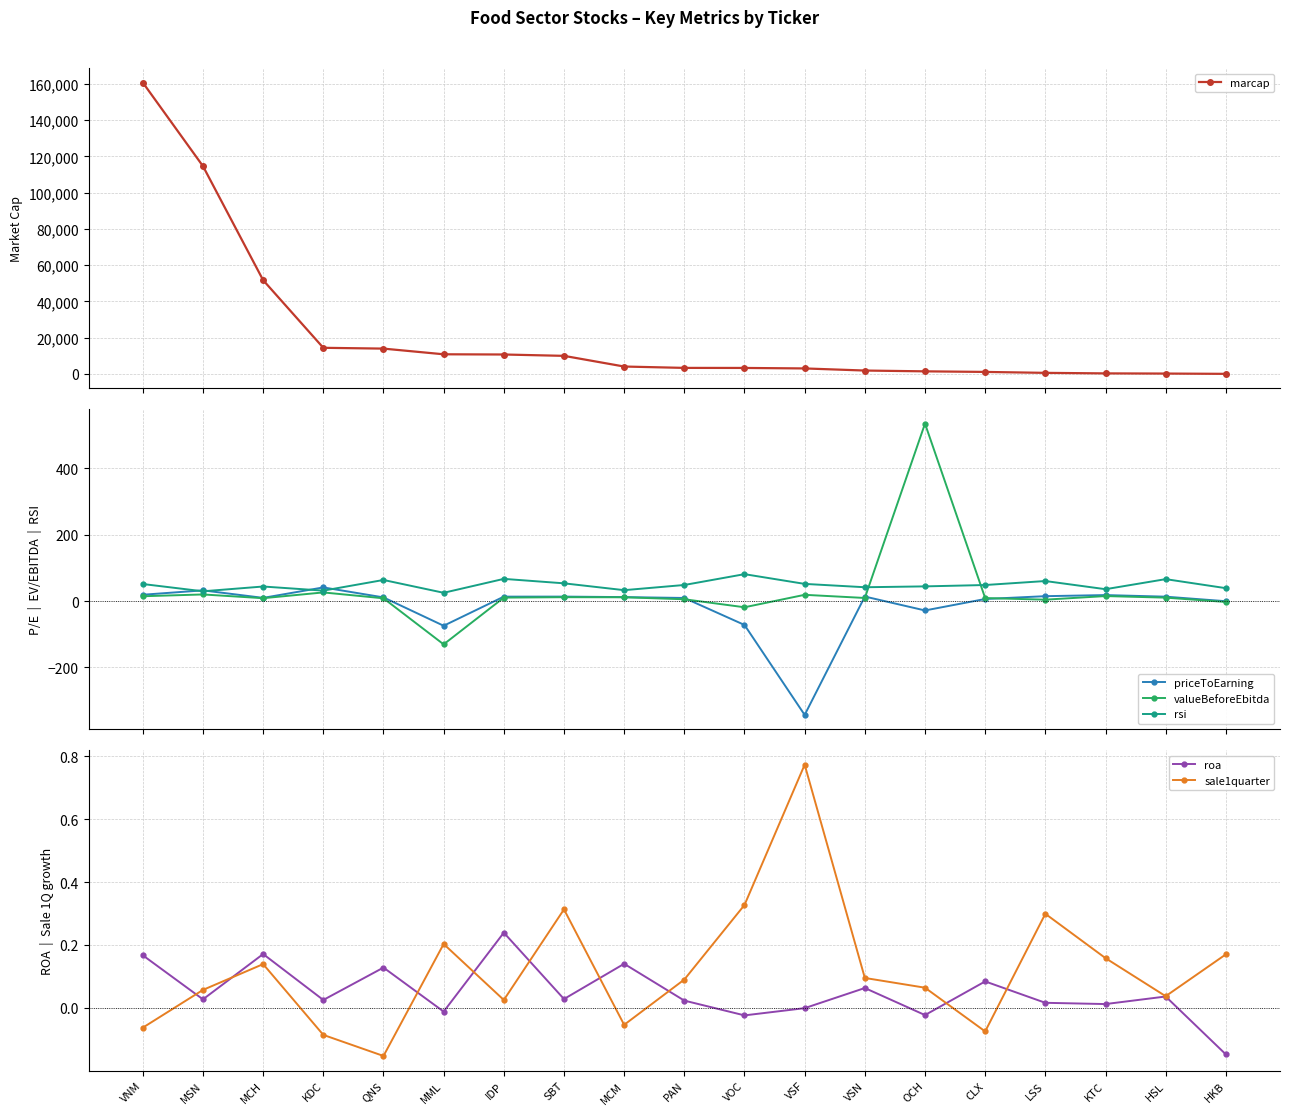

What is the sum of all roa values?

1.0